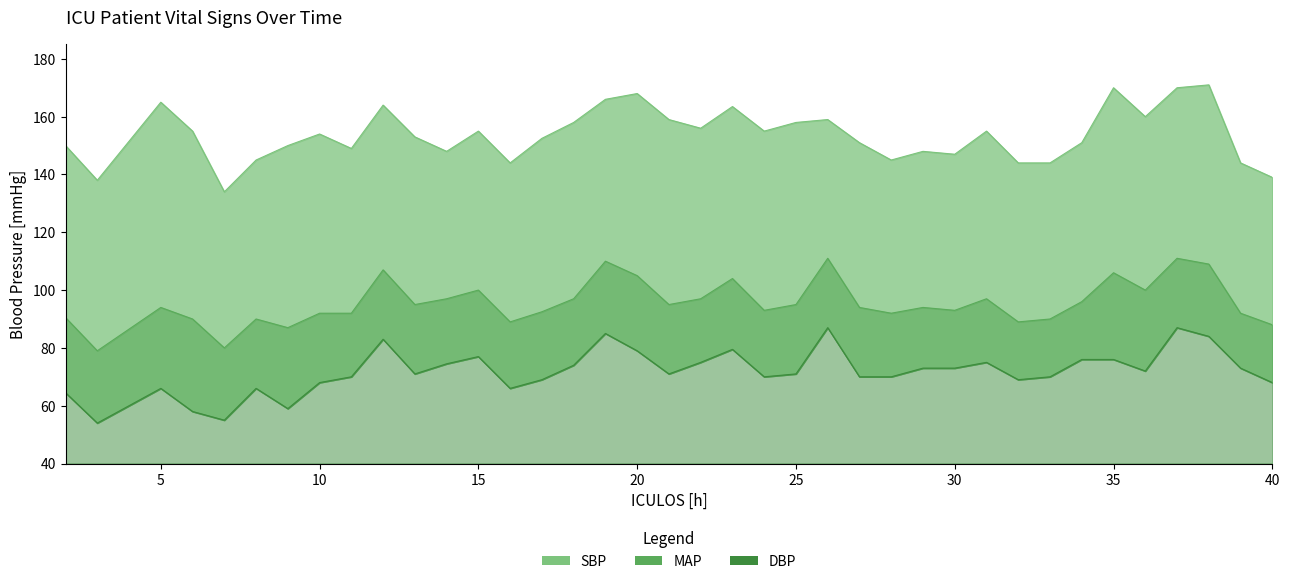

True or false: SBP and DBP cross at least once.

False